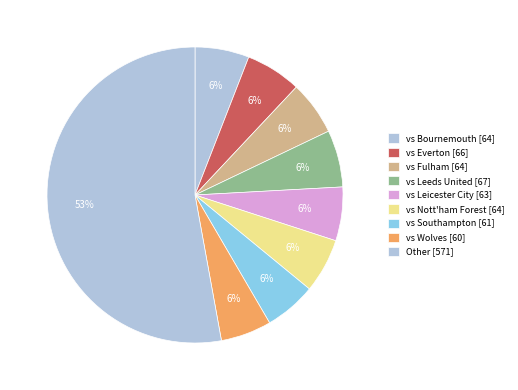

Count the number of slices in the pie.

9